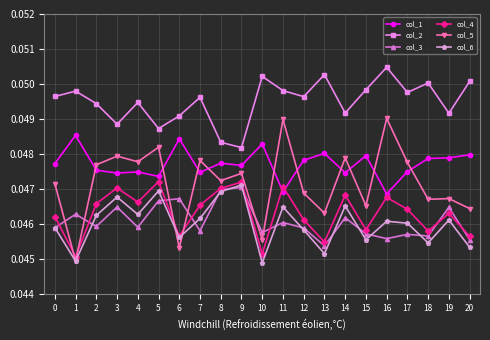

What are all the series names shown in the legend?

col_1, col_2, col_3, col_4, col_5, col_6